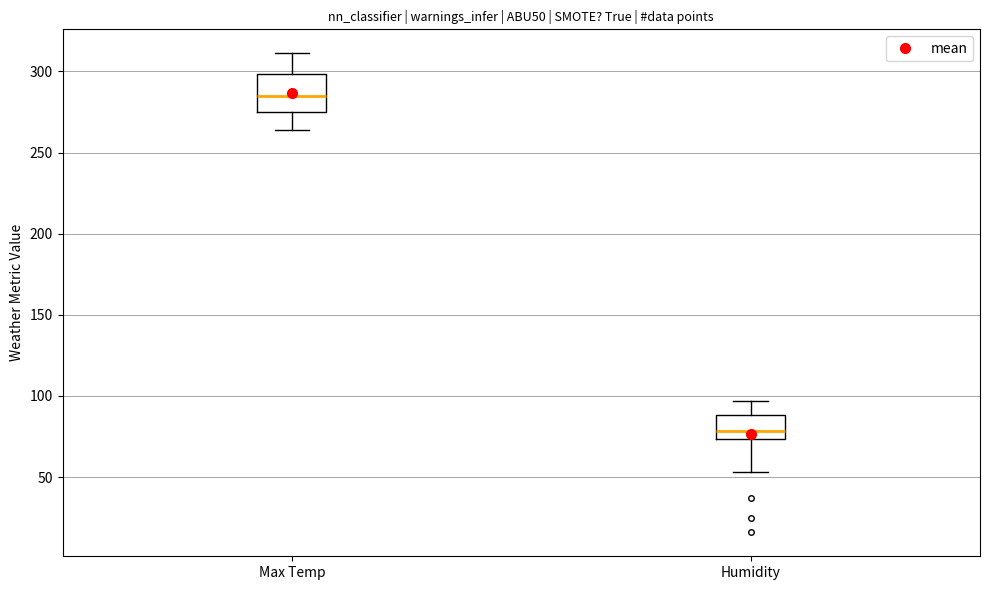

Reading left to right, read every box against the y-axis: the position of its median line, the range the box covers, and the ends of its whiskers. The values are not printed on the chart, so give them approximately, as read against the axis.

Max Temp: median 285, box 275 to 300, whiskers 265 to 310
Humidity: median 80, box 75 to 90, whiskers 55 to 95